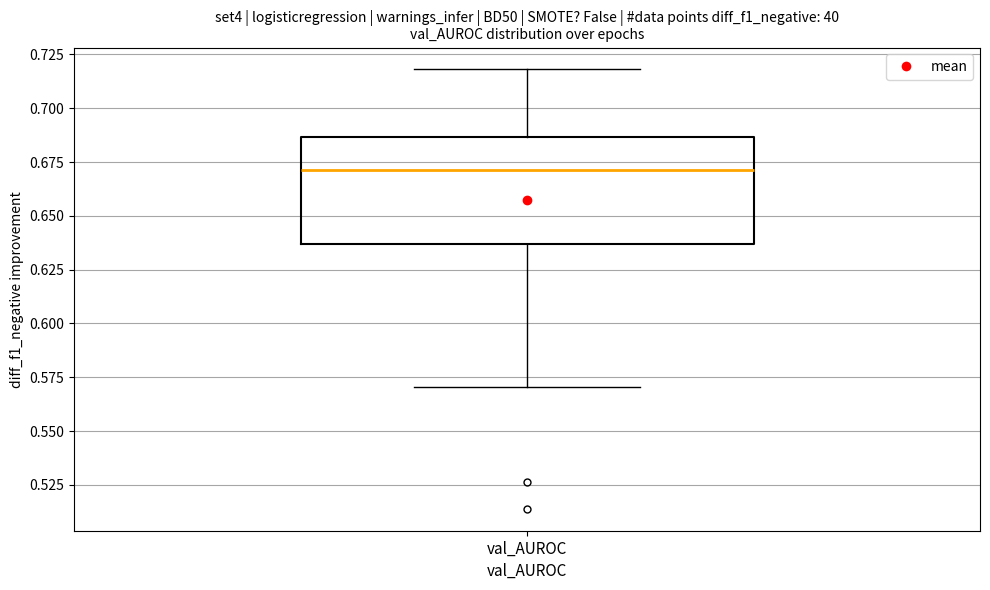

Read this box plot against the y-axis: the position of the median line, the range covered by the box, and the ends of both whiskers. The values are not printed on the chart, so give them approximately, as read against the axis.

median 0.670, box 0.635 to 0.685, whiskers 0.570 to 0.720